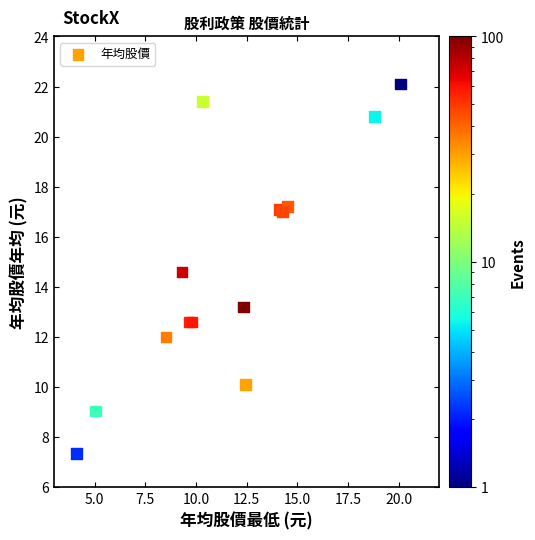

What Y value in the scatter plot is closest to 14?

14.6